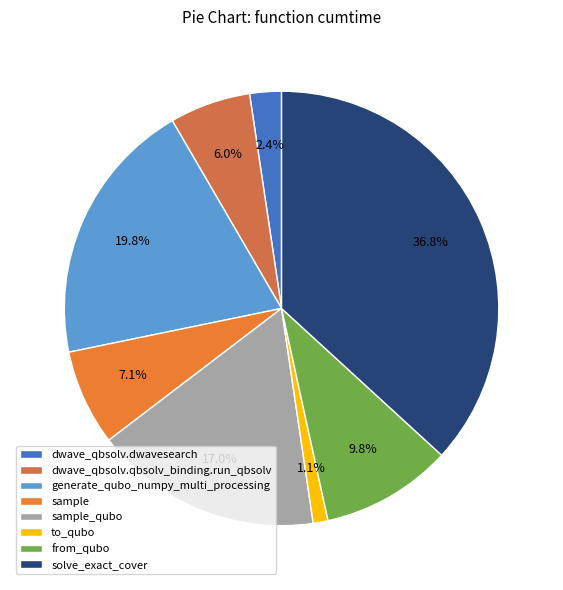

What percentage is the to_qubo slice, to the nearest percent?

1%